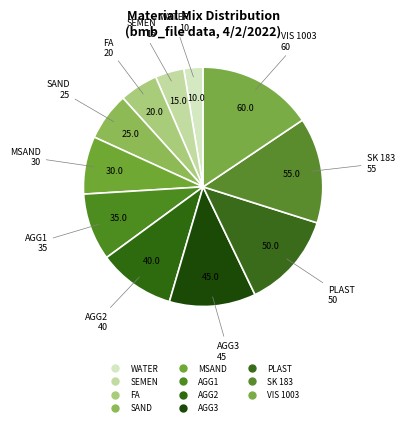

To the nearest percent, what is the difference between the largest and smallest slice percentages?

13%